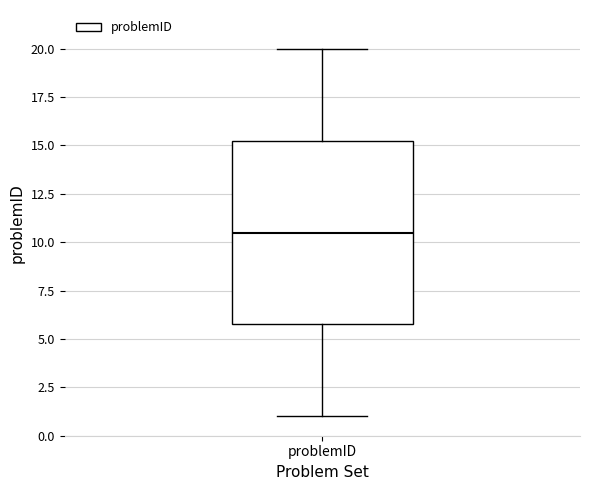

Read this box plot against the y-axis: the position of the median line, the range covered by the box, and the ends of both whiskers. The values are not printed on the chart, so give them approximately, as read against the axis.

median 10.5, box 6.0 to 15.5, whiskers 1.0 to 20.0